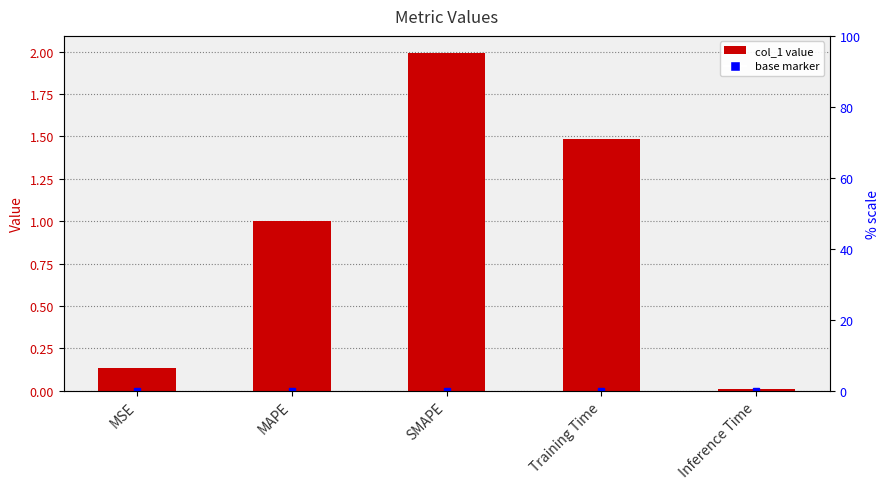

Reading left to right, transcribe all the data shown in this chart.

MSE=0.1	MAPE=1.0	SMAPE=2.0	Training Time=1.5	Inference Time=0.0